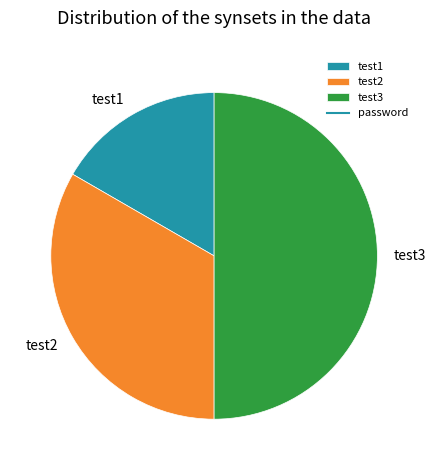

Does test1 account for over 50% of the chart?

No